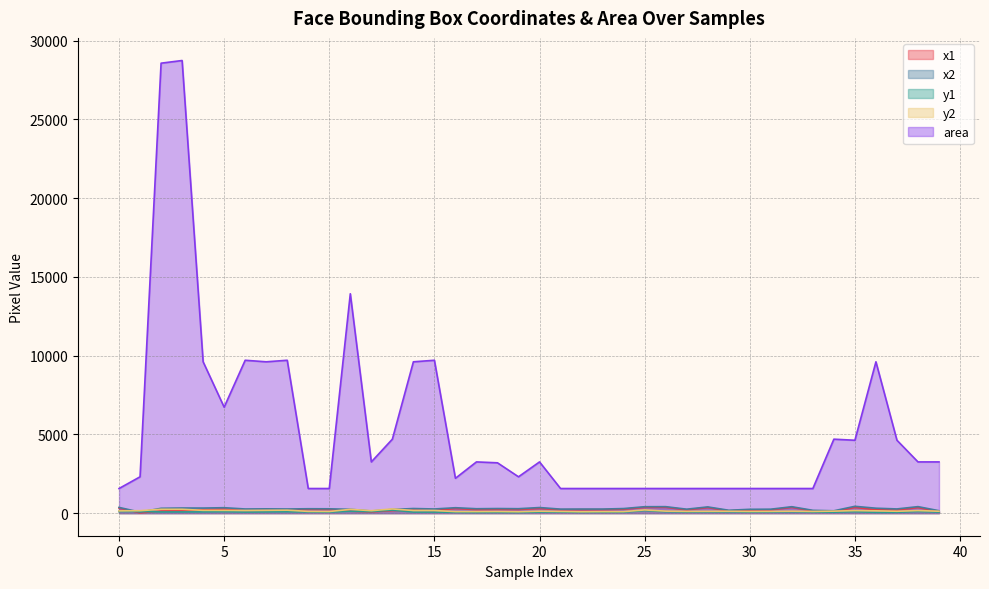

Count the number of categories in the chart.

40